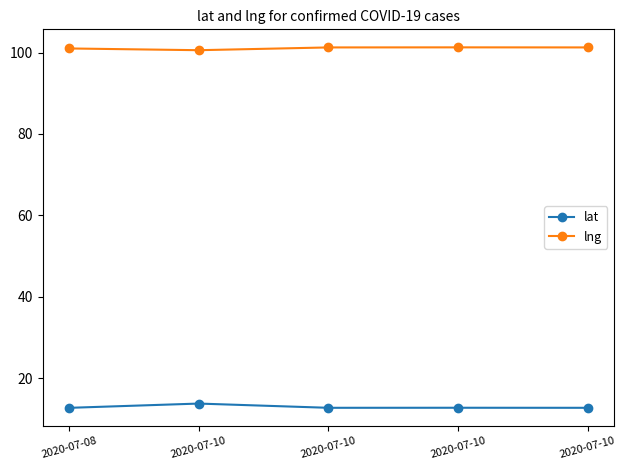

What are all the series names shown in the legend?

lat, lng